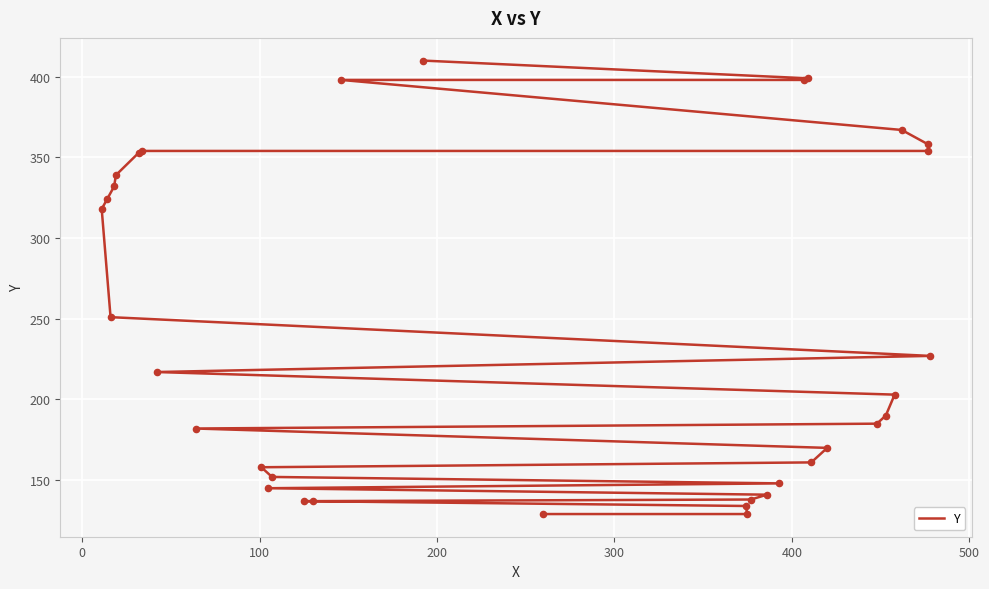

Which has a higher value, 200 or 400?

400